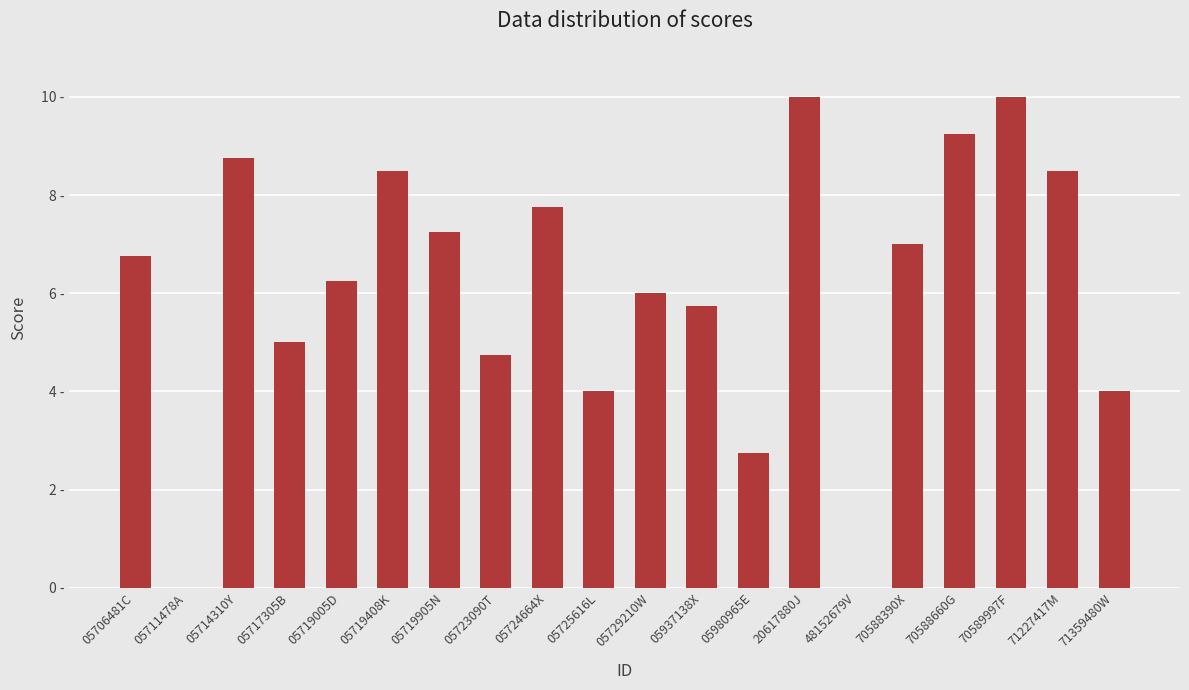

What is the change in value from 05719005D to 05723090T?

-1.5